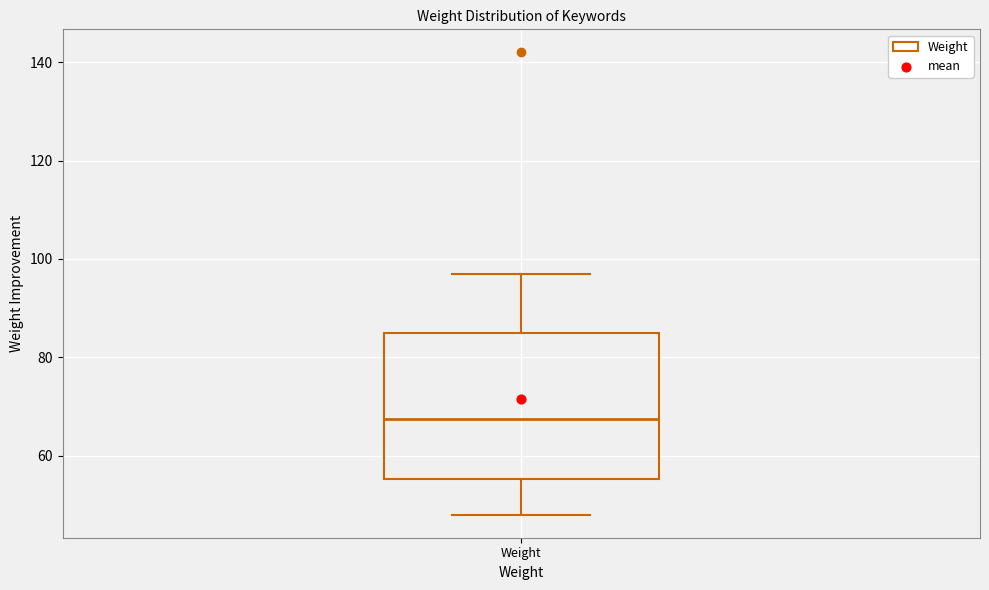

Where is the lower edge of the box for Weight on the y-axis? The values are not printed on the chart, so give them approximately, as read against the axis.

56